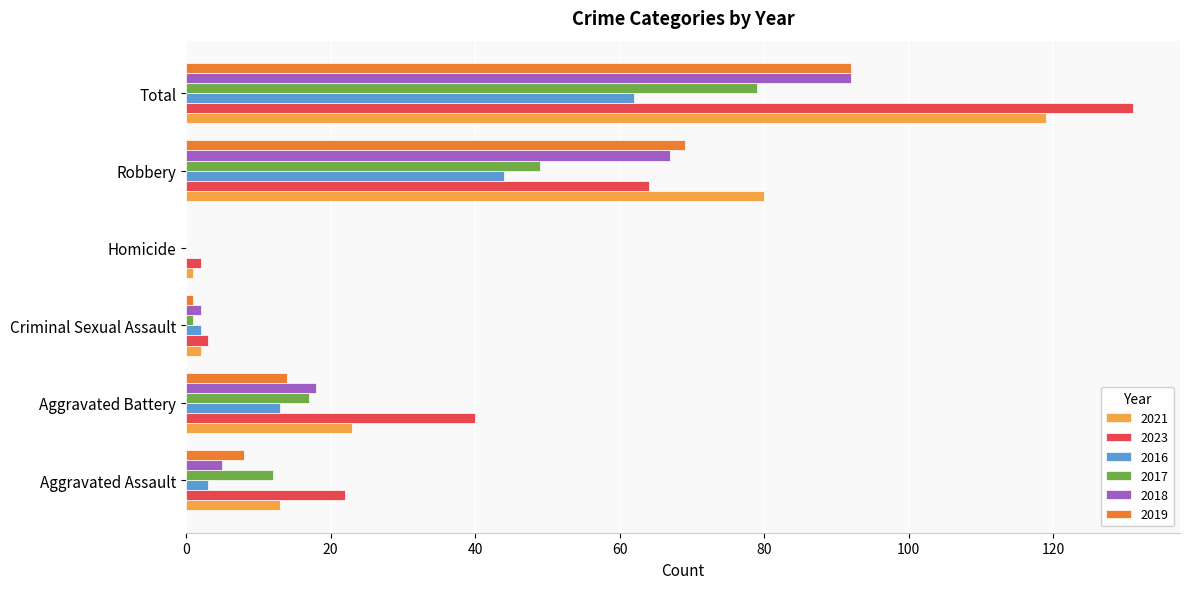

What are all the series names shown in the legend?

2021, 2023, 2016, 2017, 2018, 2019